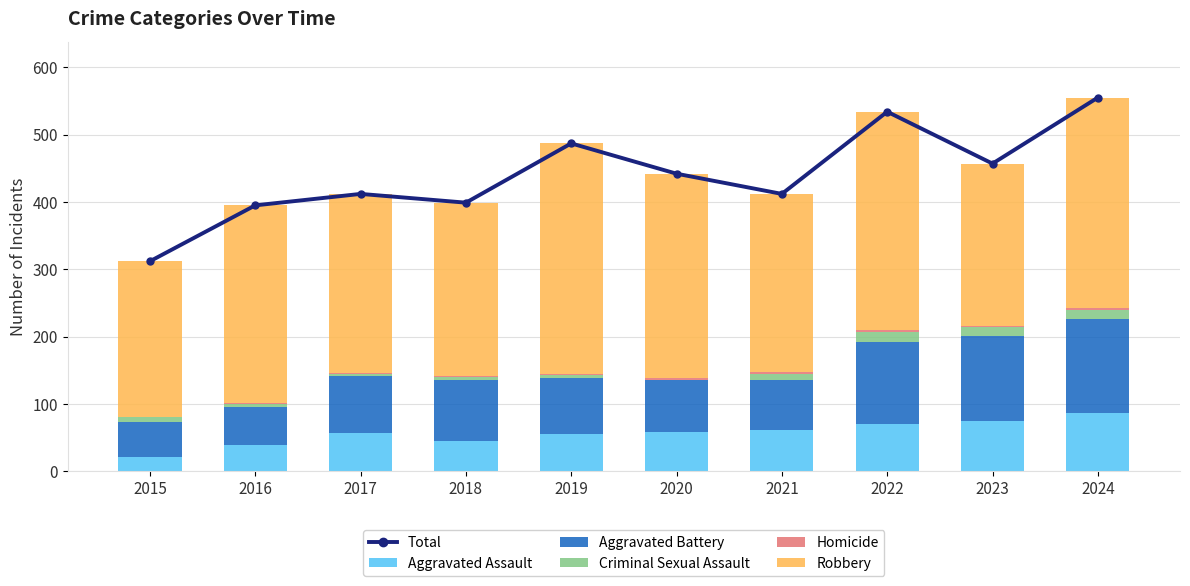

How many data points does each series have?

10